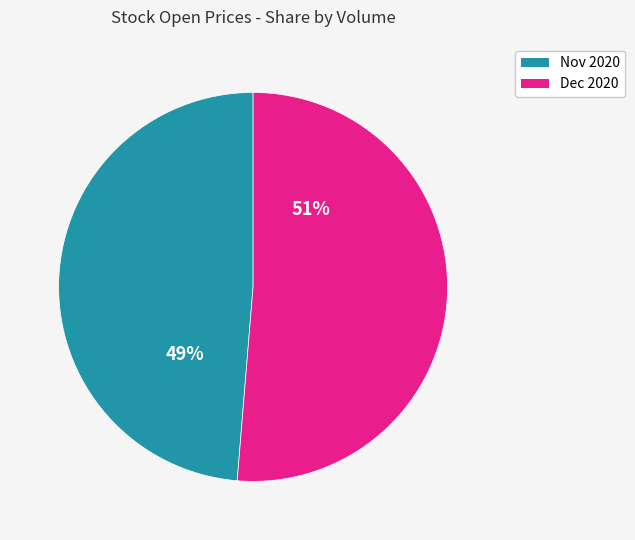

Is there a majority slice in this chart?

Yes